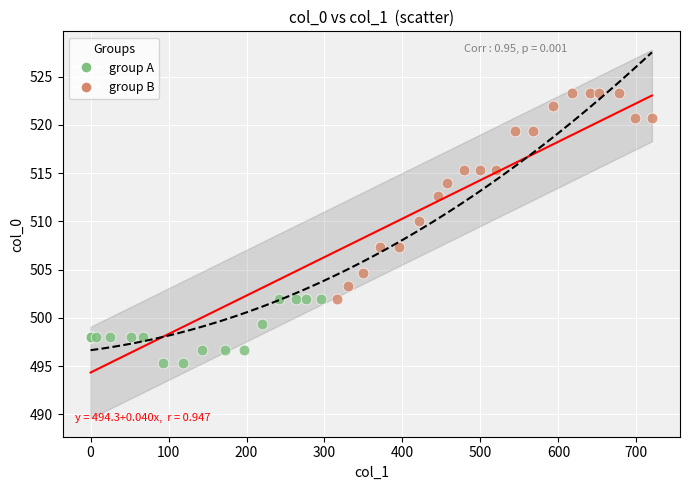

Which series has the widest spread of Y values?

group B